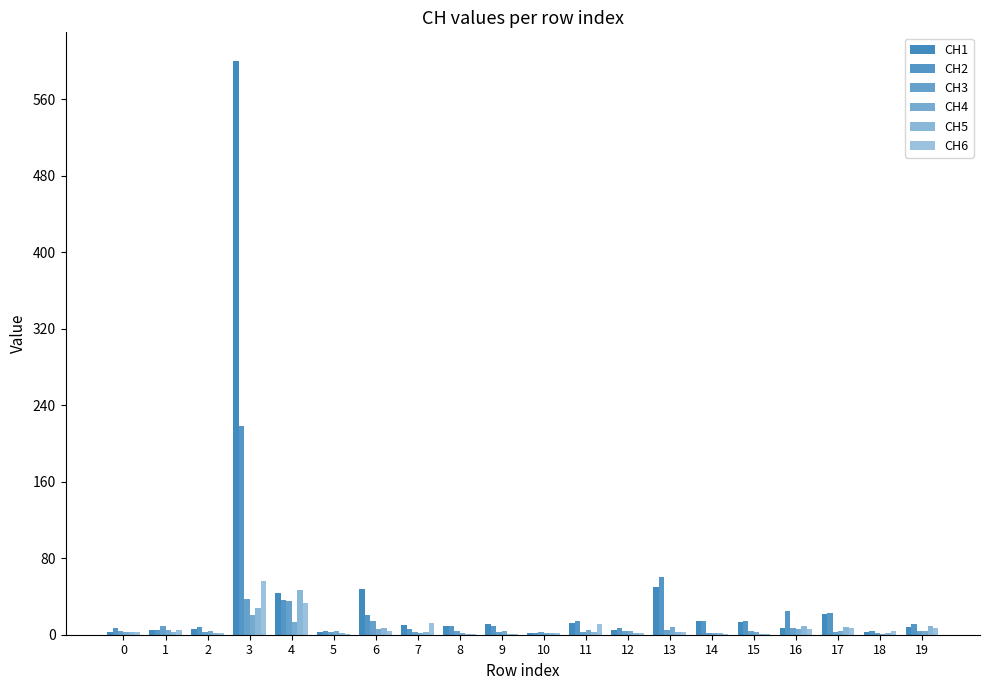

Are the bars grouped side by side (vs. stacked)?

Yes